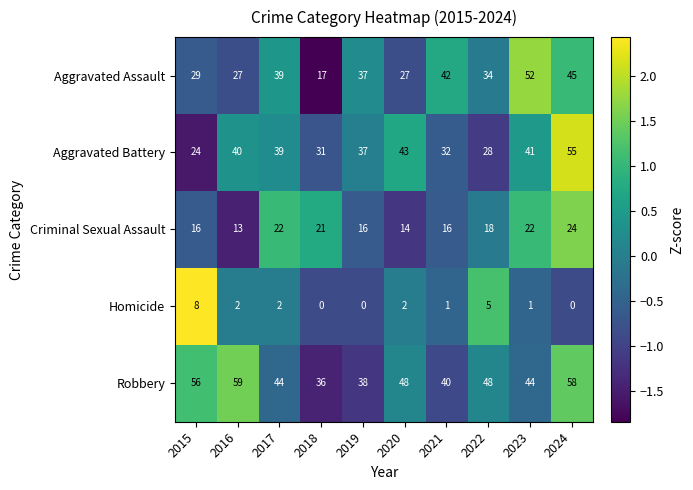

What is the spread (max minus min) of values at 2017?

42